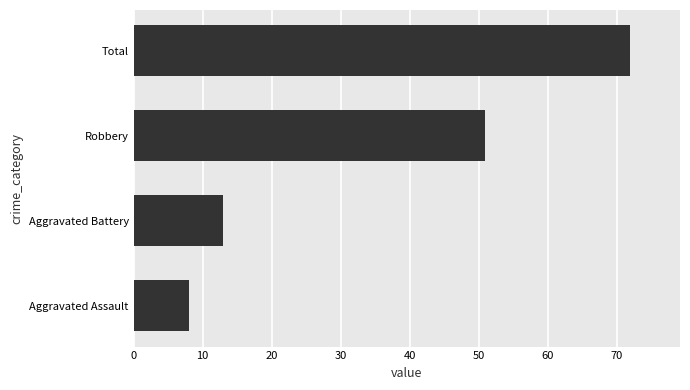

Rank the categories by value from highest to lowest.

Total, Robbery, Aggravated Battery, Aggravated Assault